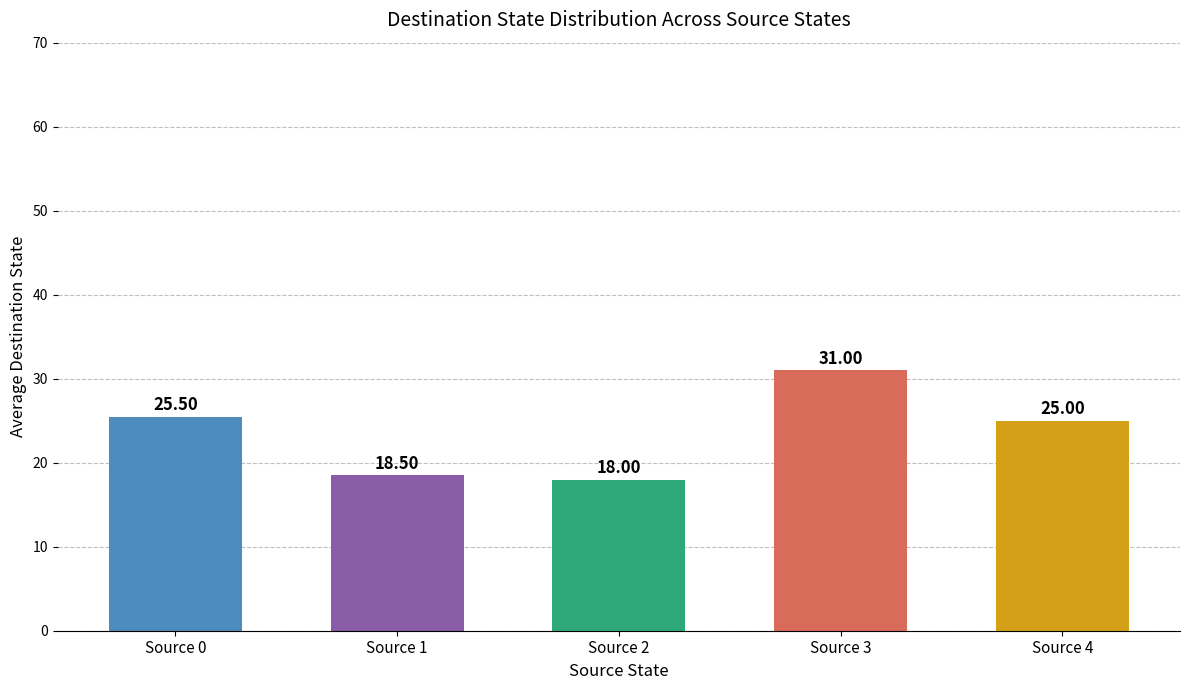

Rank the categories by value from highest to lowest.

Source 3, Source 0, Source 4, Source 1, Source 2